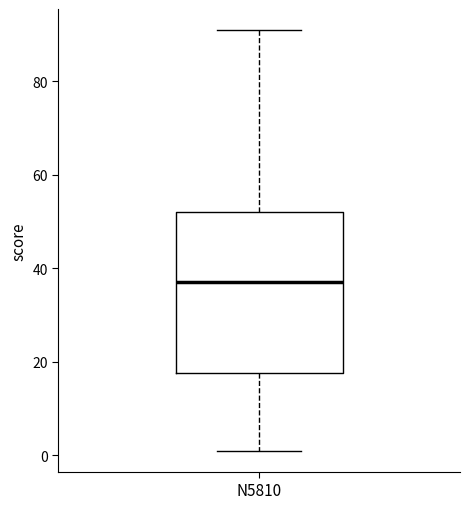

Transcribe this box plot: give where the median line is, the range the box spans, and where the two whiskers end, as read against the y-axis. The values are not printed on the chart, so give them approximately, as read against the axis.

median 38, box 18 to 52, whiskers 2 to 92